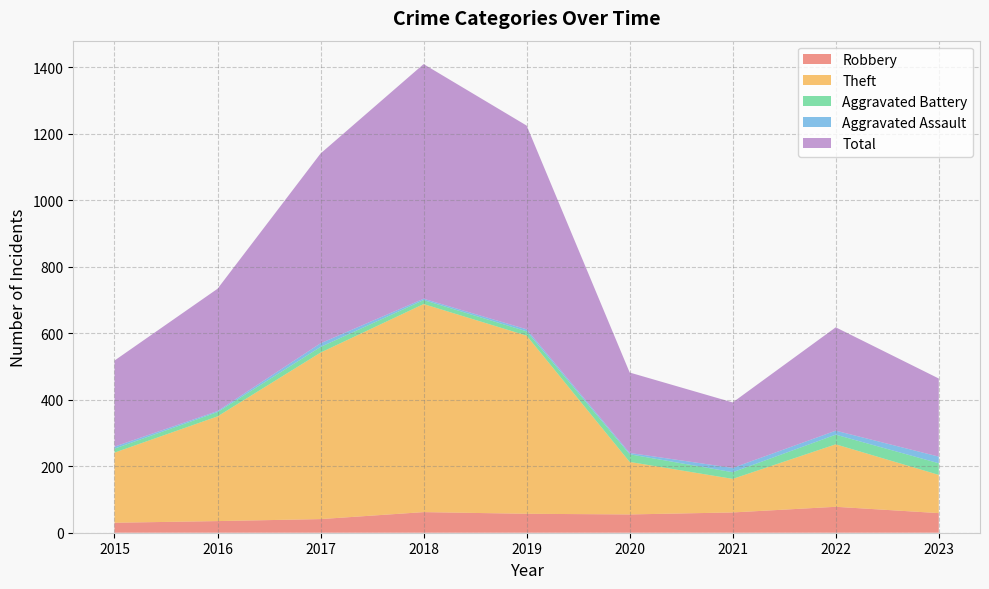

Reading left to right, transcribe all the data shown in this chart.

Robbery: 2015=30	2016=35	2017=41	2018=62	2019=57	2020=55	2021=61	2022=78	2023=59
Theft: 2015=211	2016=315	2017=501	2018=626	2019=536	2020=158	2021=101	2022=188	2023=115
Aggravated Battery: 2015=12	2016=13	2017=17	2018=12	2019=13	2020=23	2021=20	2022=29	2023=35
Aggravated Assault: 2015=6	2016=3	2017=11	2018=4	2019=6	2020=4	2021=13	2022=12	2023=20
Total: 2015=259	2016=368	2017=571	2018=706	2019=613	2020=242	2021=197	2022=311	2023=235